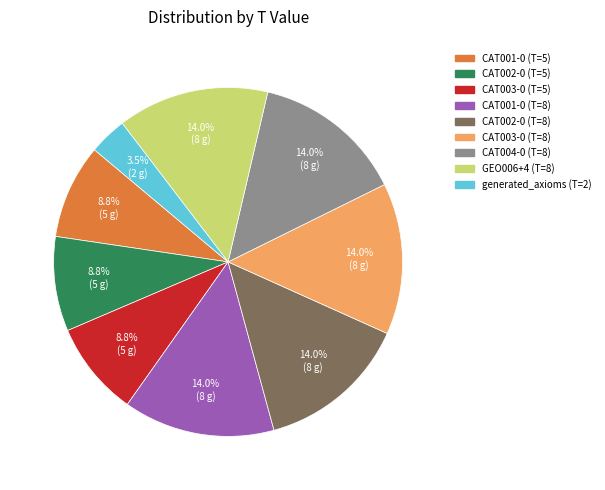

To the nearest percent, what is the difference between the CAT004-0 (T=8) and CAT002-0 (T=5) slice percentages?

5%